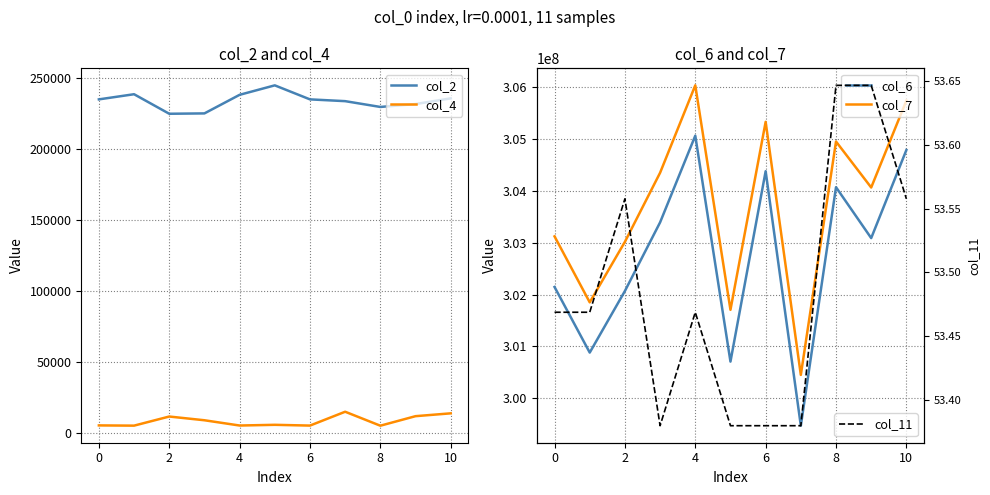

What is the sum of all col_4 values?

93458